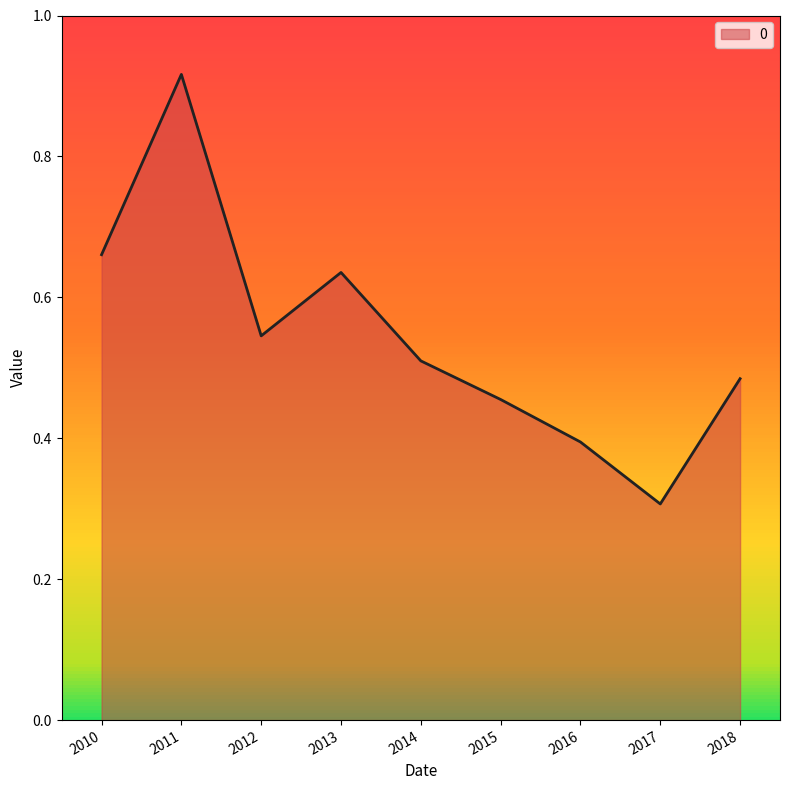

At which label is the value closest to 0?

2017